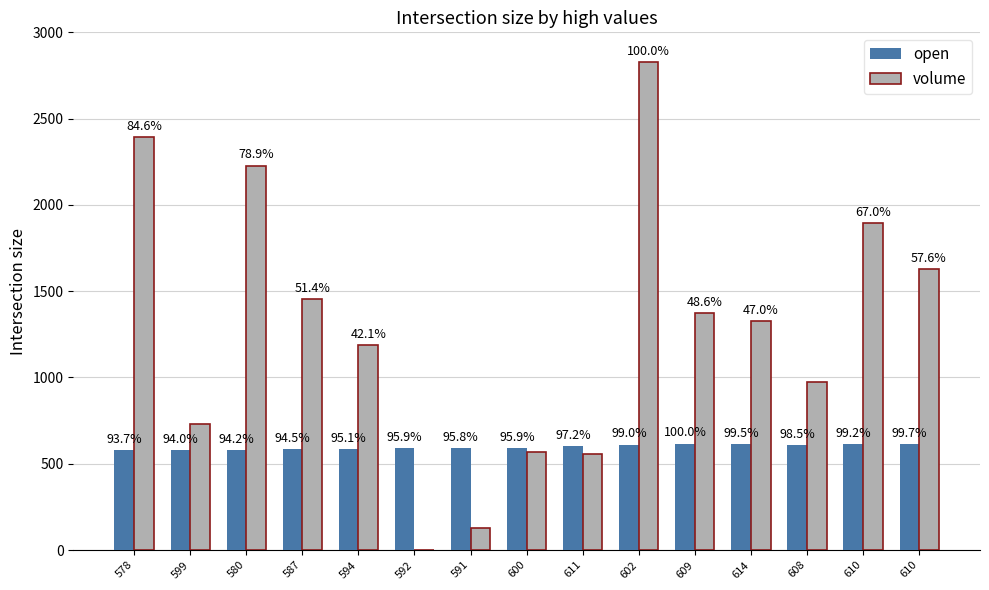

What are all the series names shown in the legend?

open, volume